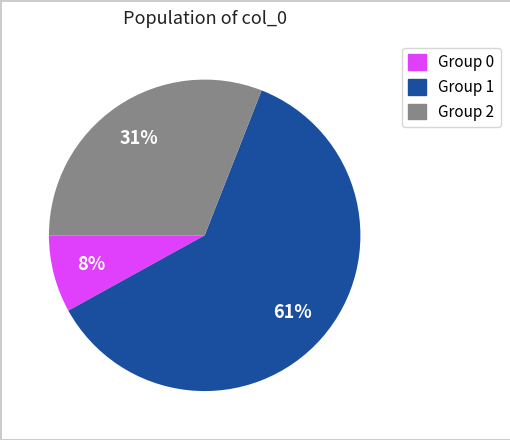

To the nearest percent, what is the average slice percentage?

33%